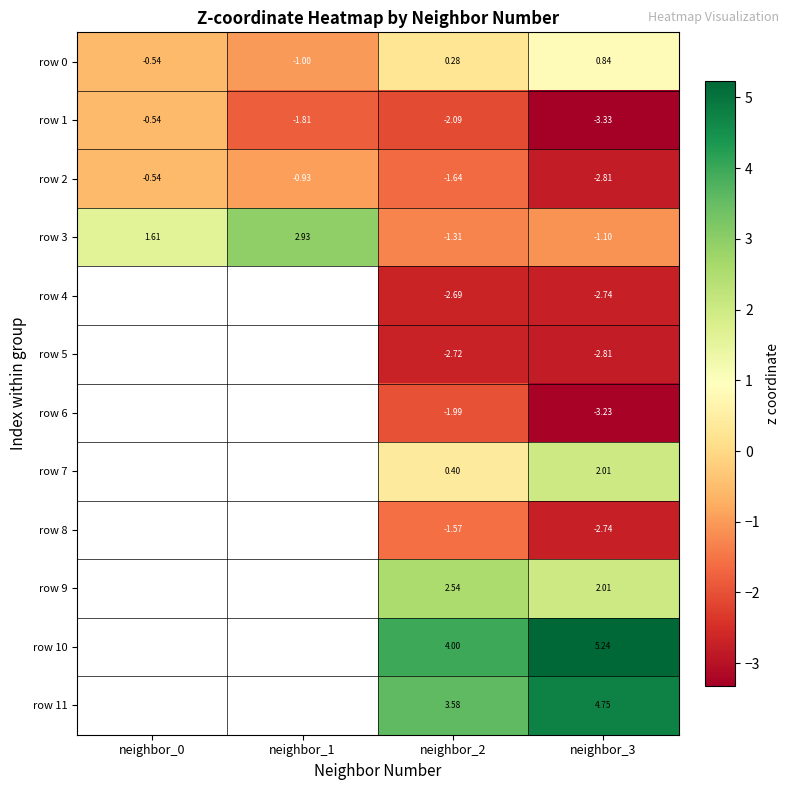

Rank the categories by row 2 value from lowest to highest.

neighbor_3, neighbor_2, neighbor_1, neighbor_0